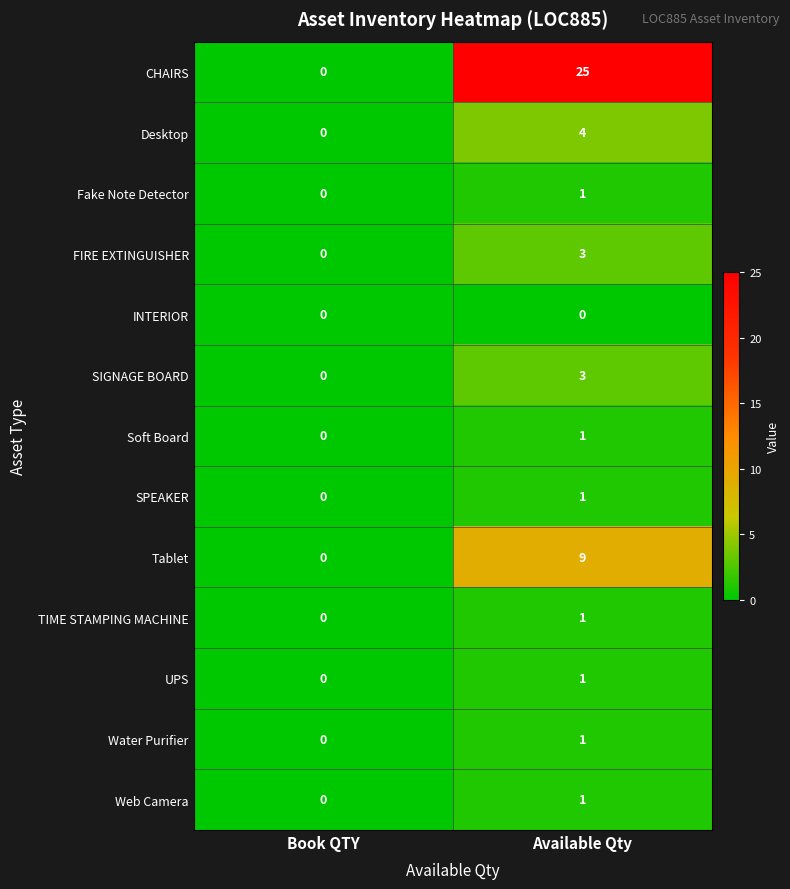

Where is Web Camera nearest to the value 0?

Book QTY